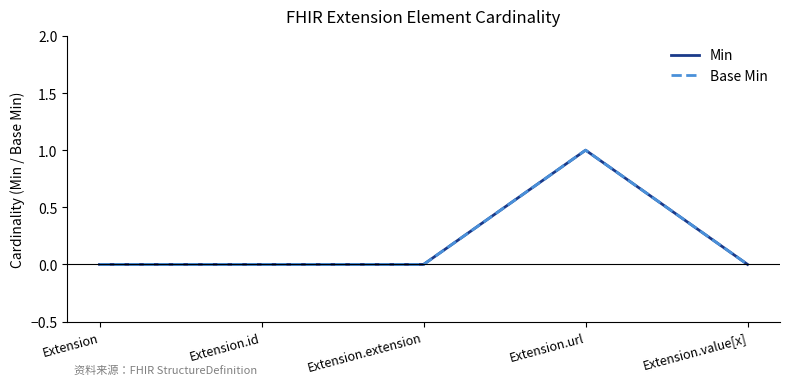

Which has a higher value, Extension.url or Extension?

Extension.url